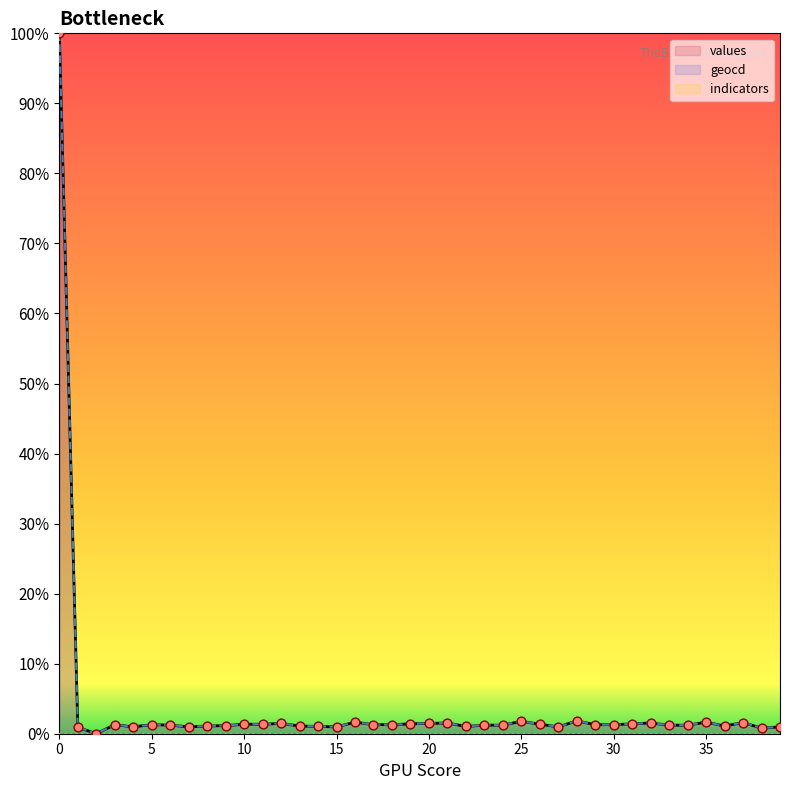

Which series reaches the minimum Y coordinate?

values